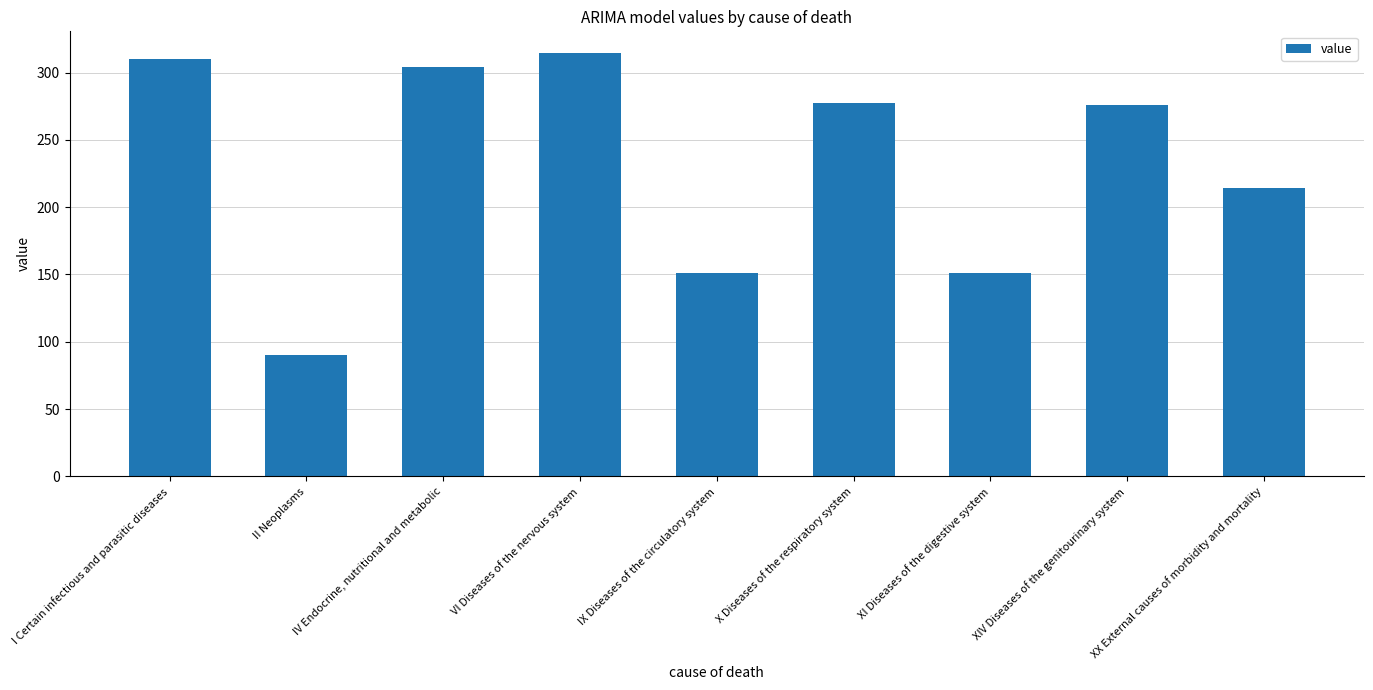

The value at XX External causes of morbidity and mortality is 214.3. True or false?

True